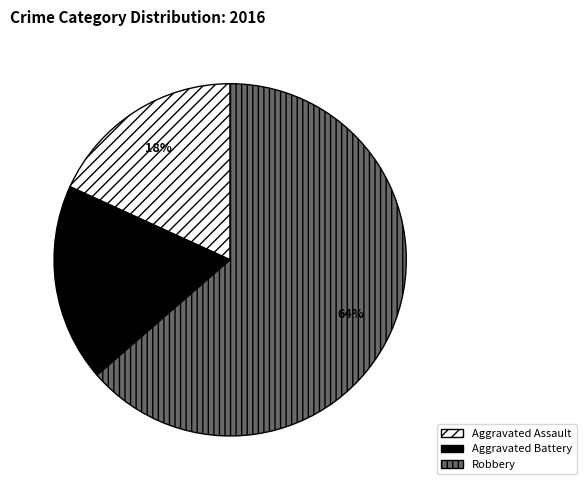

Is it true that Robbery is 71% of the pie?

False